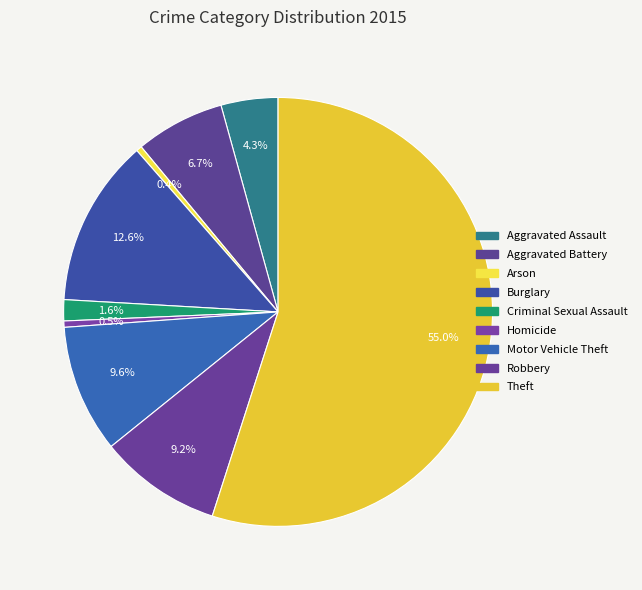

Approximately how many times larger is the value at Motor Vehicle Theft compared to Theft?

0.2